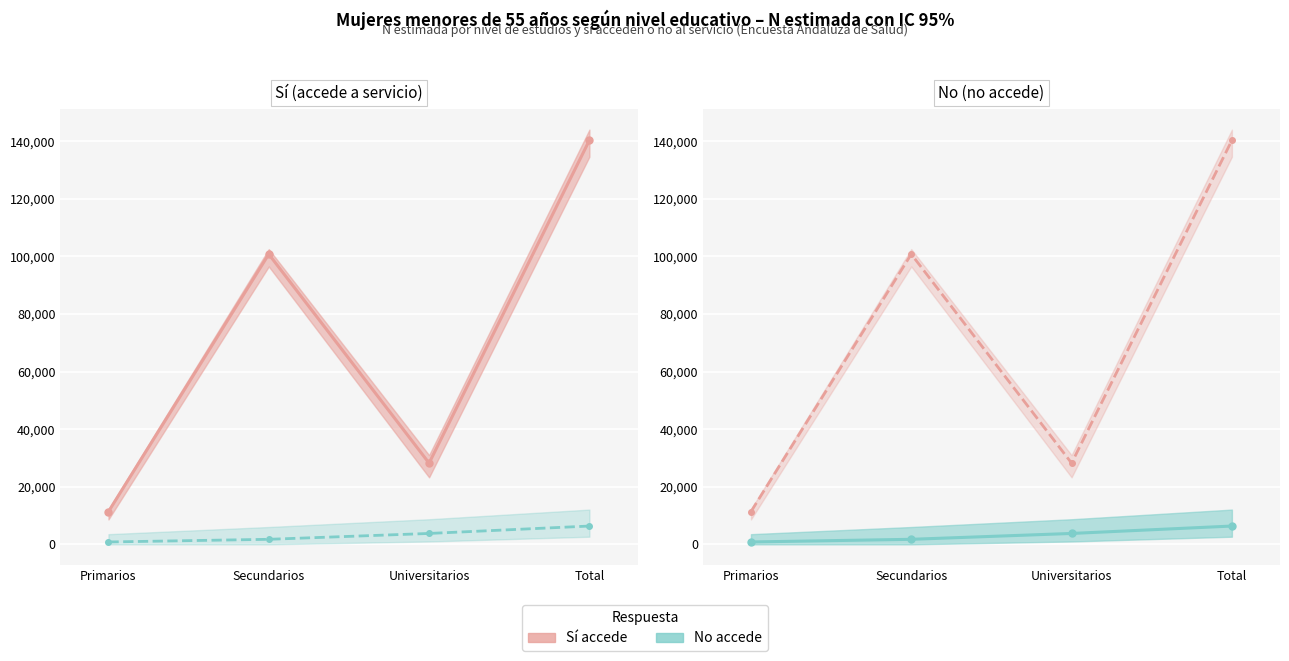

What is the sum of all No accede (N est. ref.) values?

12708